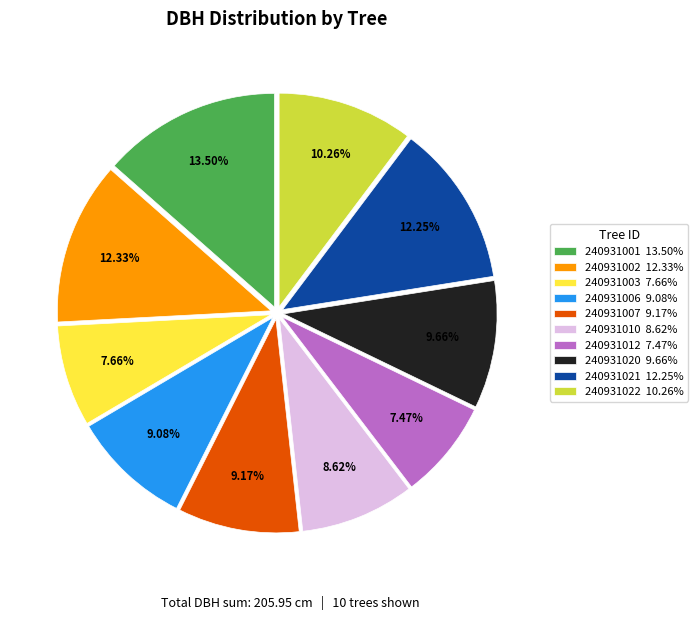

How many slices are in this pie chart?

10